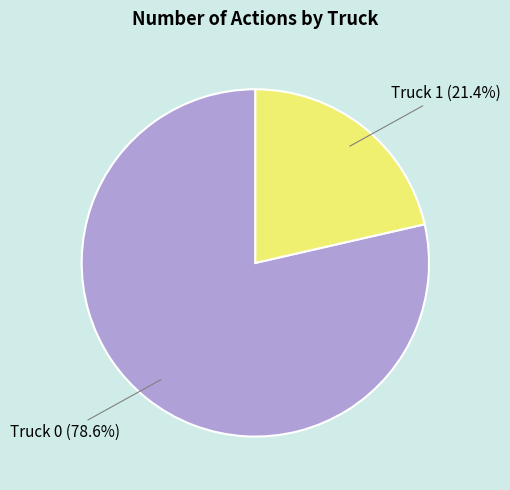

What is the majority slice?

Truck 0